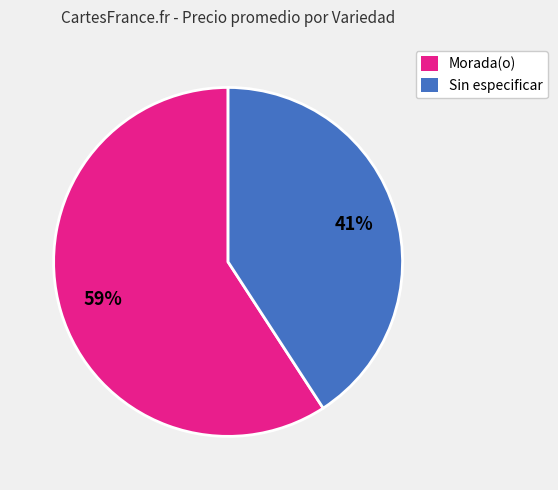

Is there any slice that represents more than half of the pie?

Yes